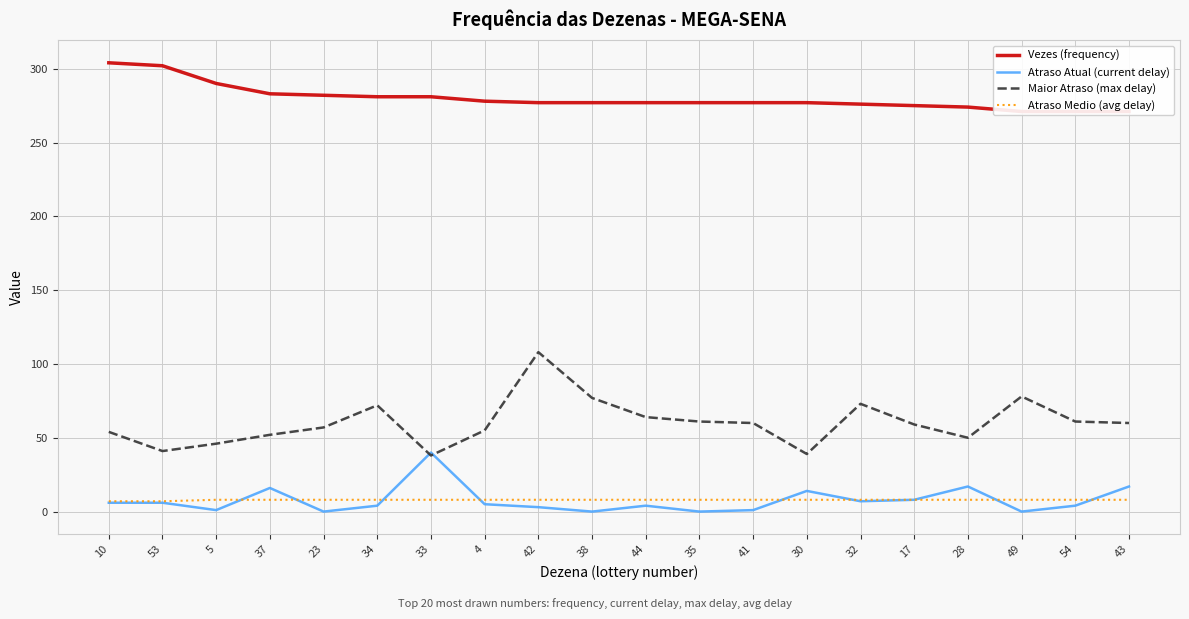

Which has a higher value, 10 or 54?

10